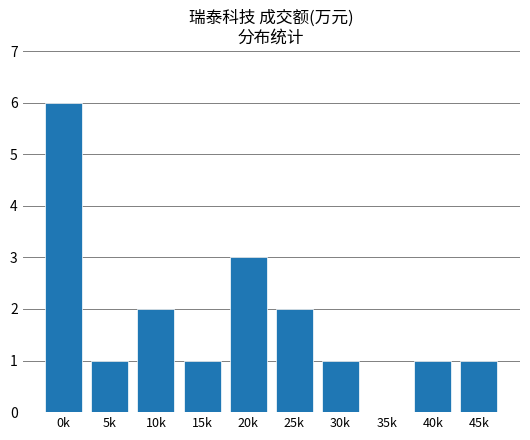

Approximately how many times larger is the value at 25k compared to 45k?

2.0